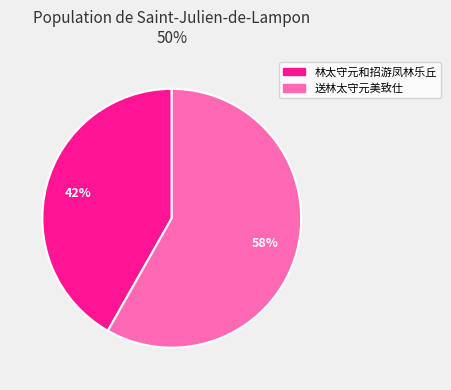

Rank the categories by value from lowest to highest.

林太守元和招游凤林乐丘, 送林太守元美致仕